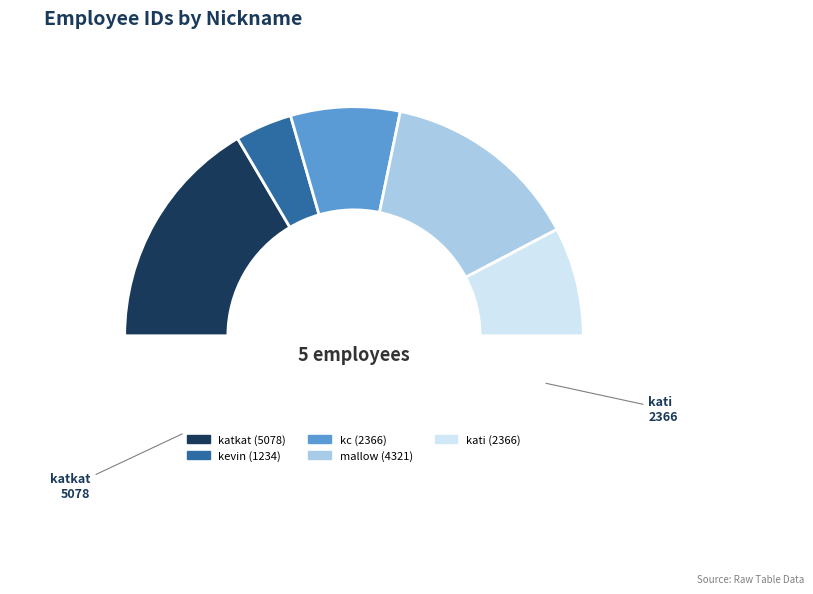

What is the smallest slice in the pie chart?

kevin